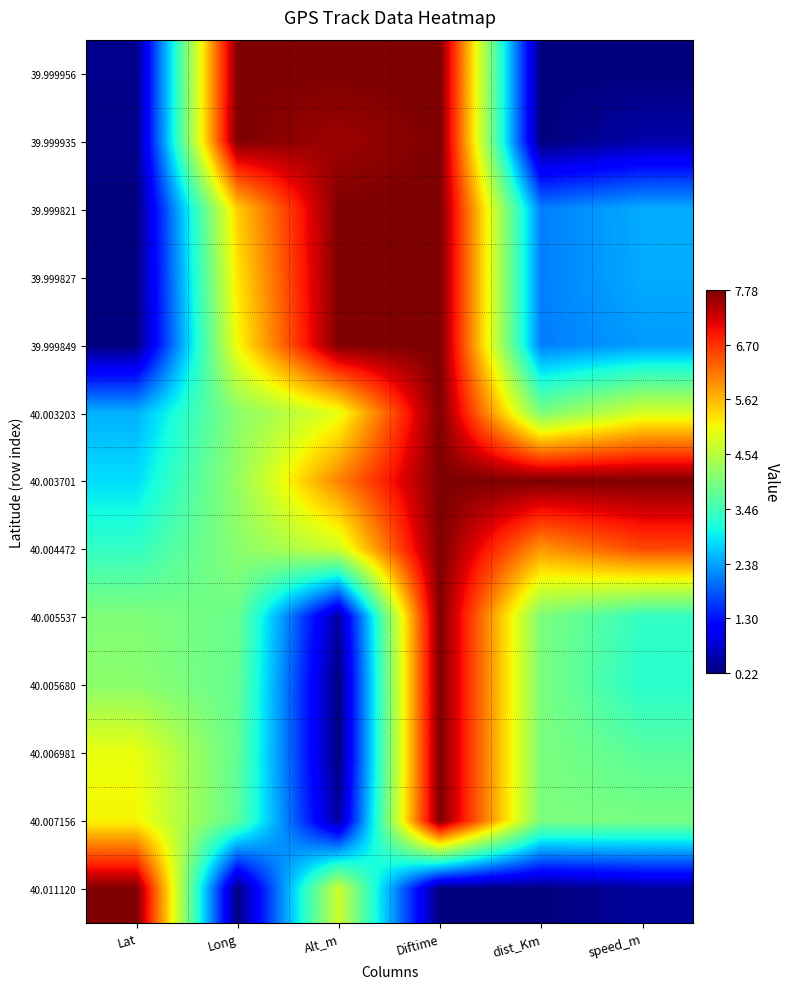

What is the spread (max minus min) of values at Lat?

1.0